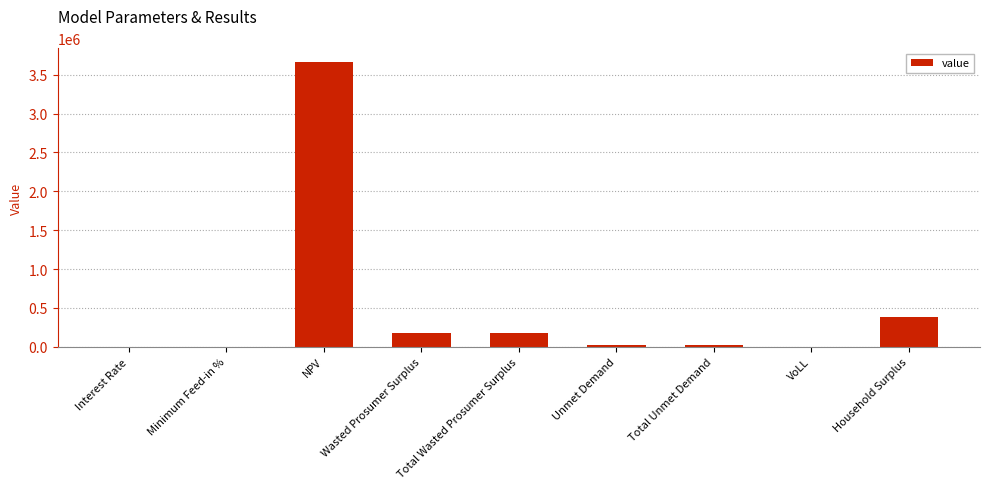

What is the sum of all values?

4432688.5